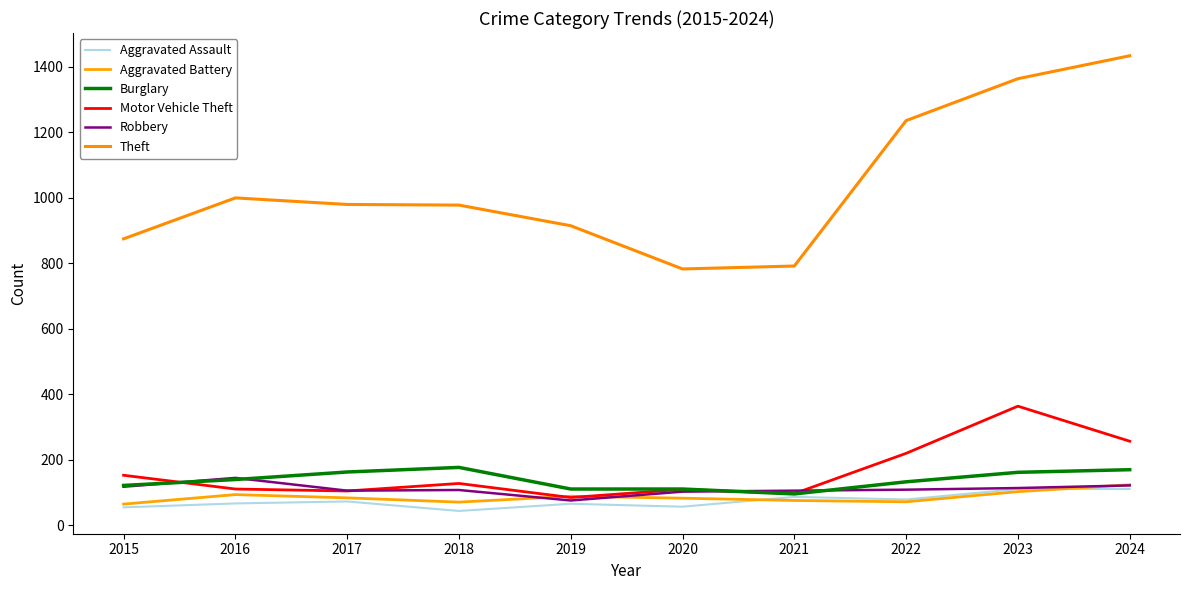

True or false: Motor Vehicle Theft and Robbery cross at least once.

True